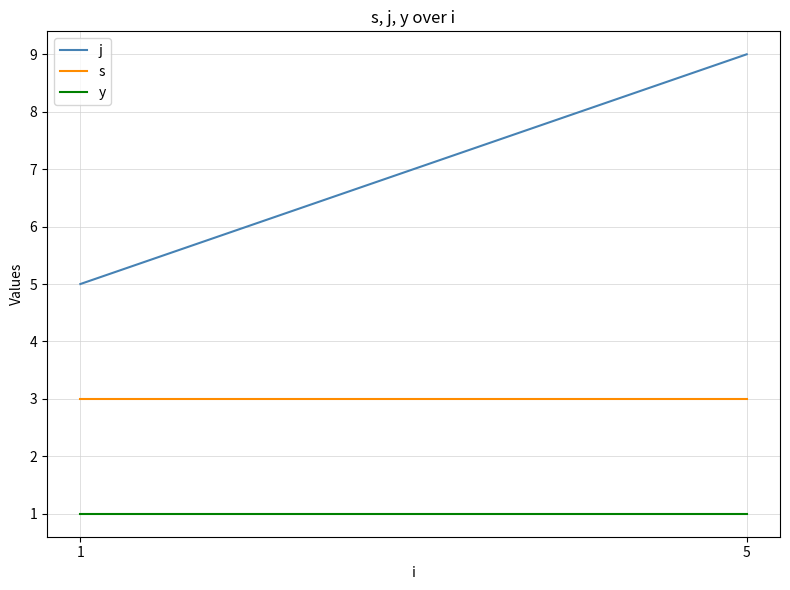

How many lines are shown in the chart?

3